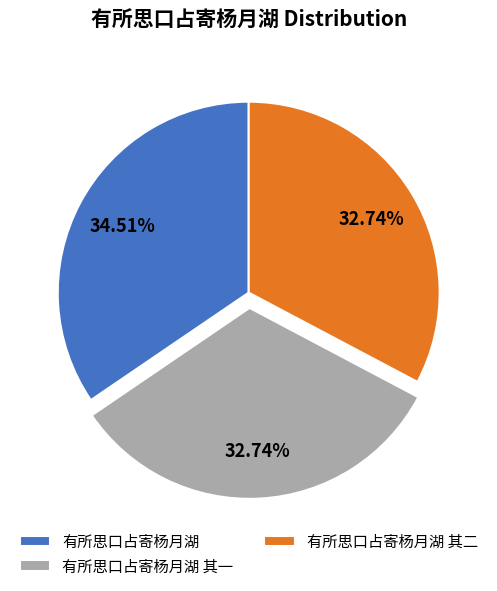

To the nearest percent, what portion does 有所思口占寄杨月湖 represent?

35%